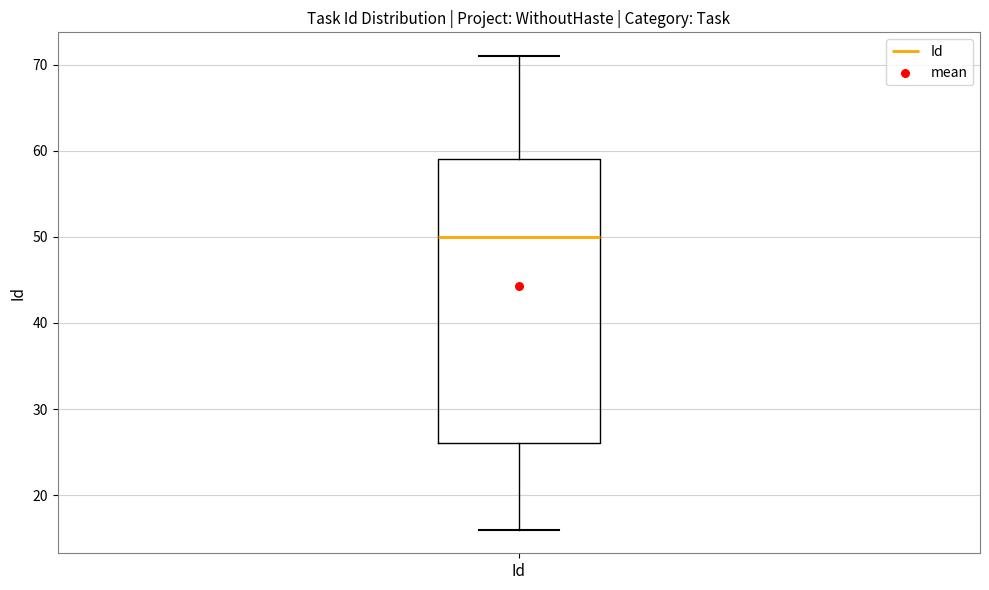

Read this box plot against the y-axis: the position of the median line, the range covered by the box, and the ends of both whiskers. The values are not printed on the chart, so give them approximately, as read against the axis.

median 50, box 26 to 59, whiskers 16 to 71